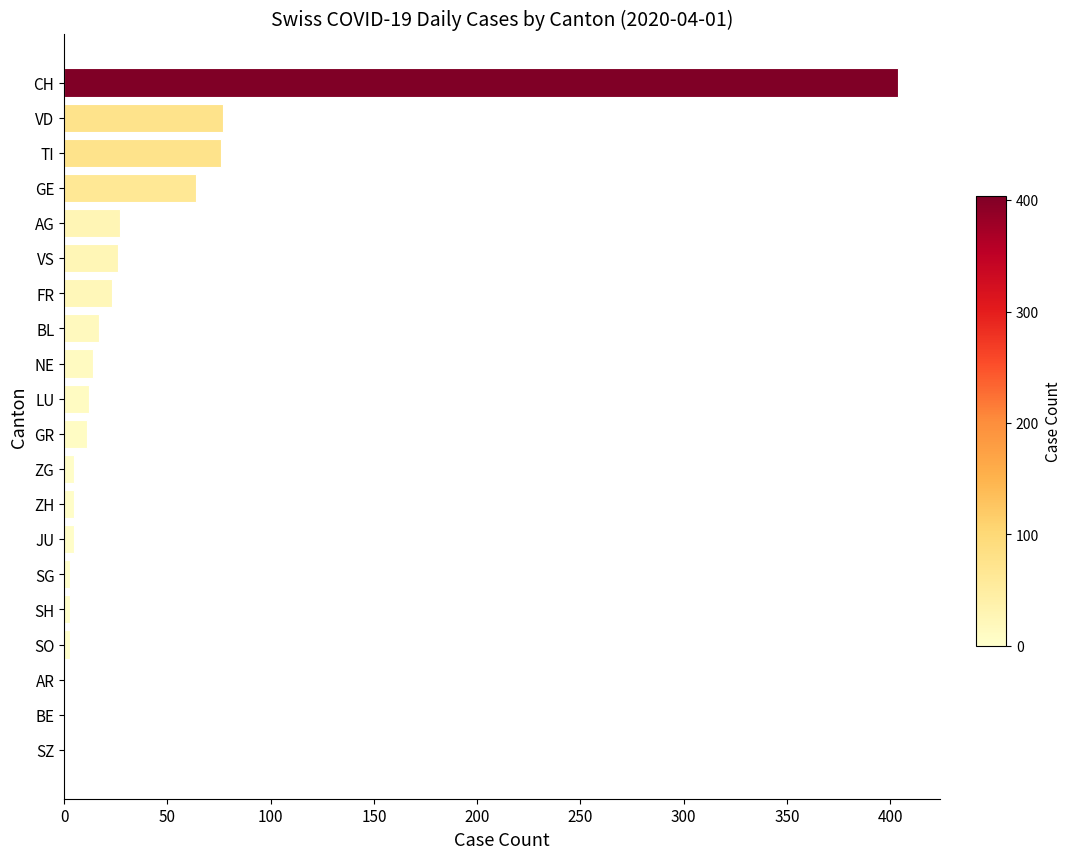

How many distinct data groups are displayed?

1